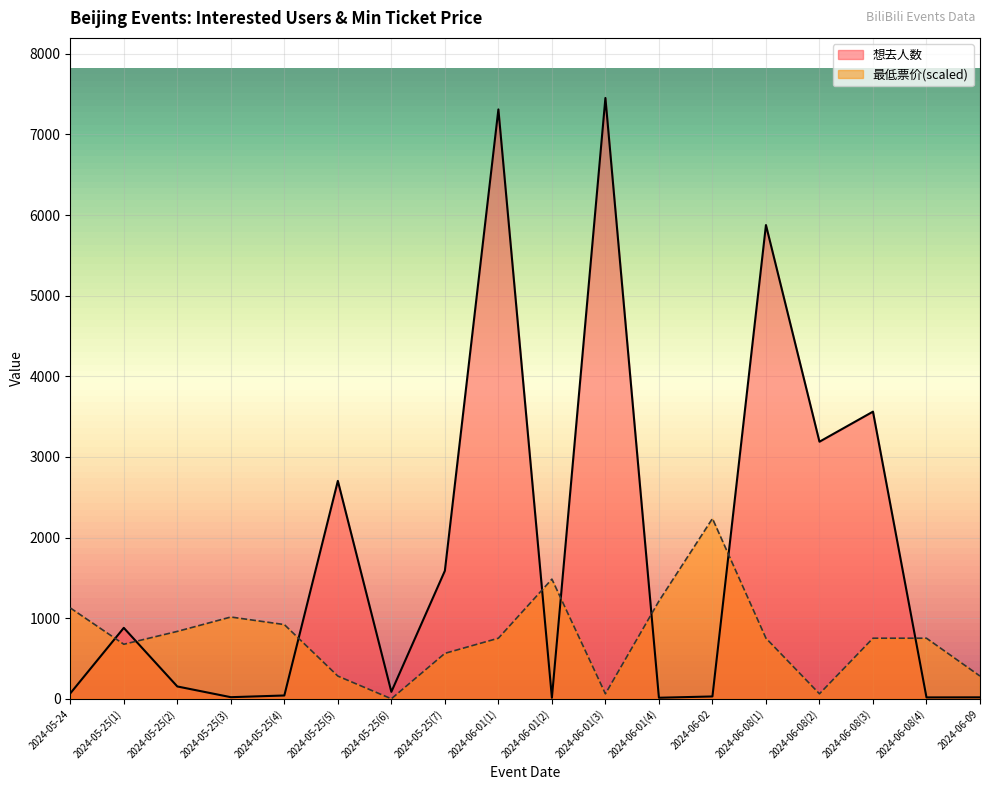

How many values in the 想去人数 series are below 153?

9